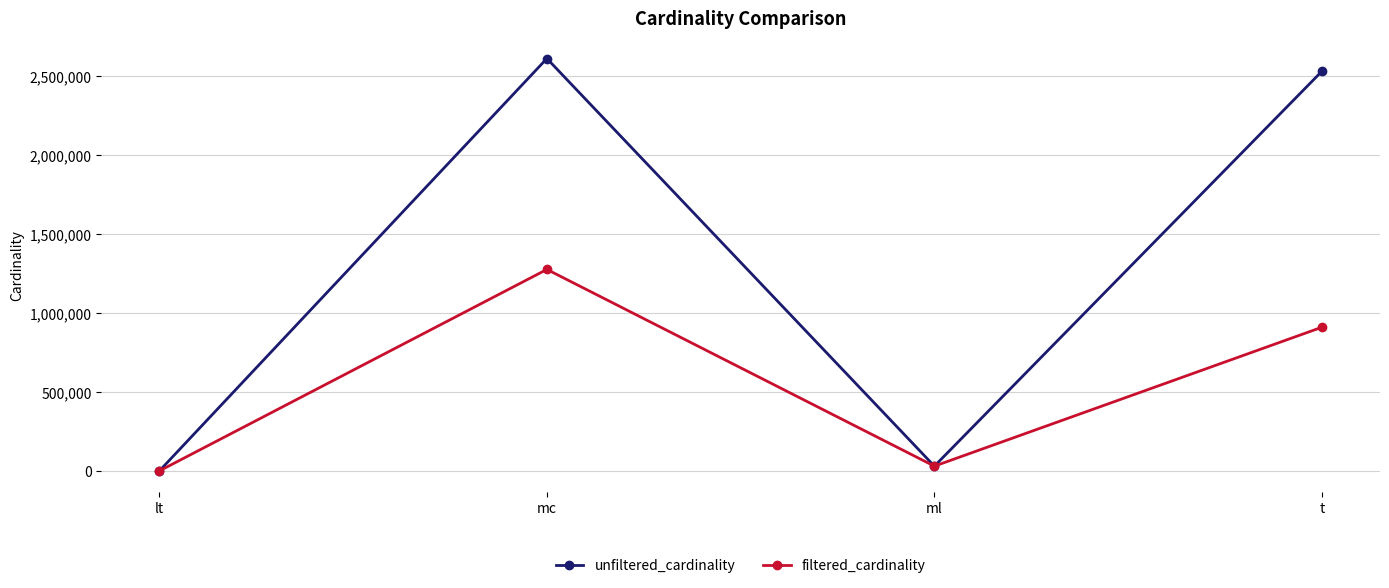

Which category has the highest value in the filtered_cardinality series?

mc